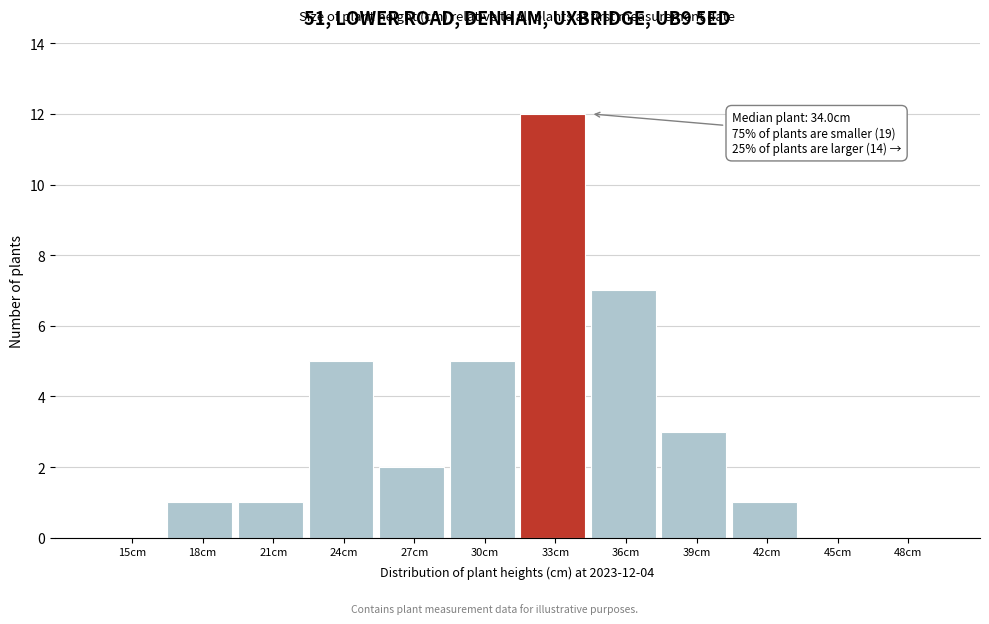

Reading left to right, what are all the values shown in this chart?

15cm=0	18cm=1	21cm=1	24cm=5	27cm=2	30cm=5	33cm=12	36cm=7	39cm=3	42cm=1	45cm=0	48cm=0